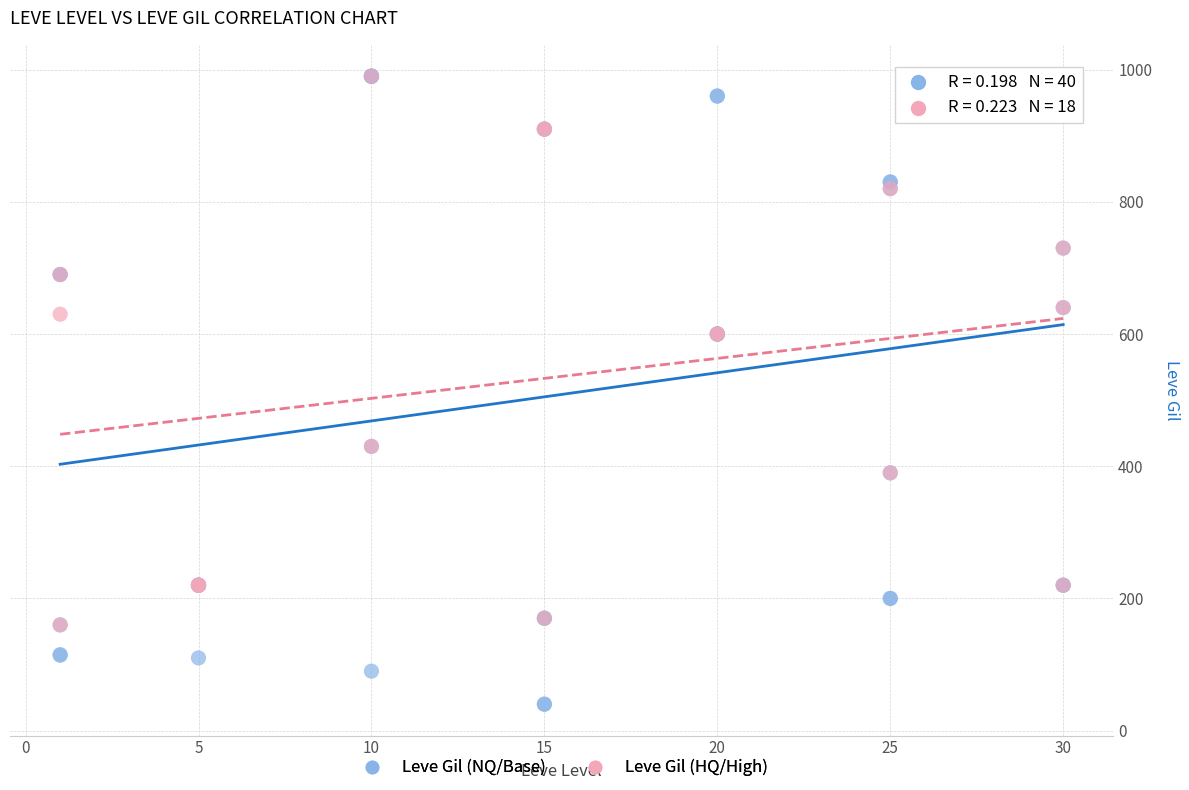

Which series has the widest spread of Y values?

Leve Gil (NQ/Base)